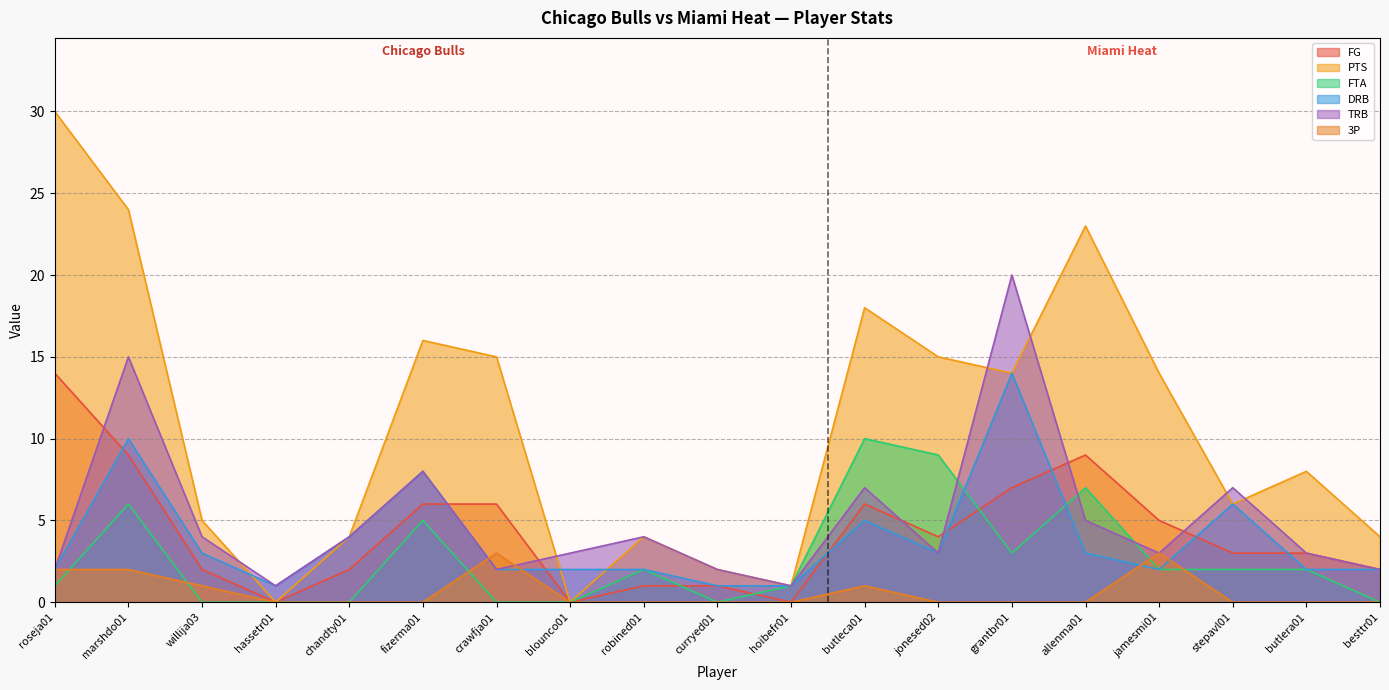

Which has a higher value, hassetr01 or chandty01?

chandty01